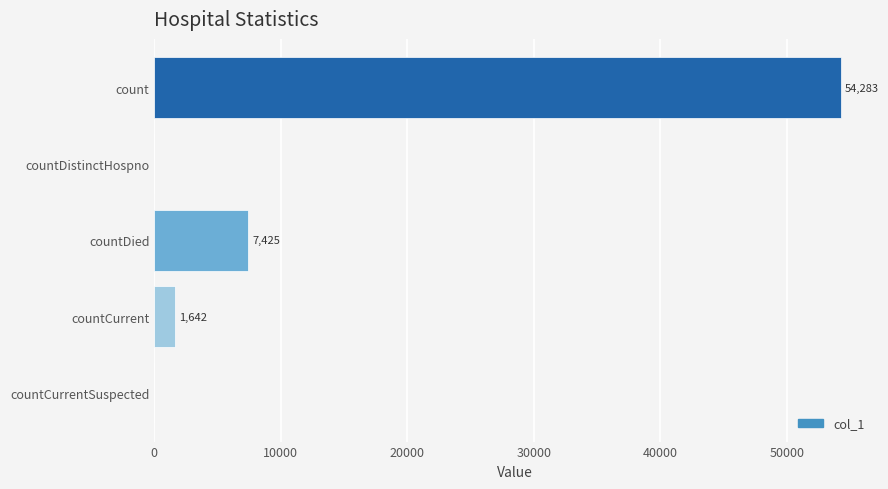

What is the maximum value shown in the chart?

54283